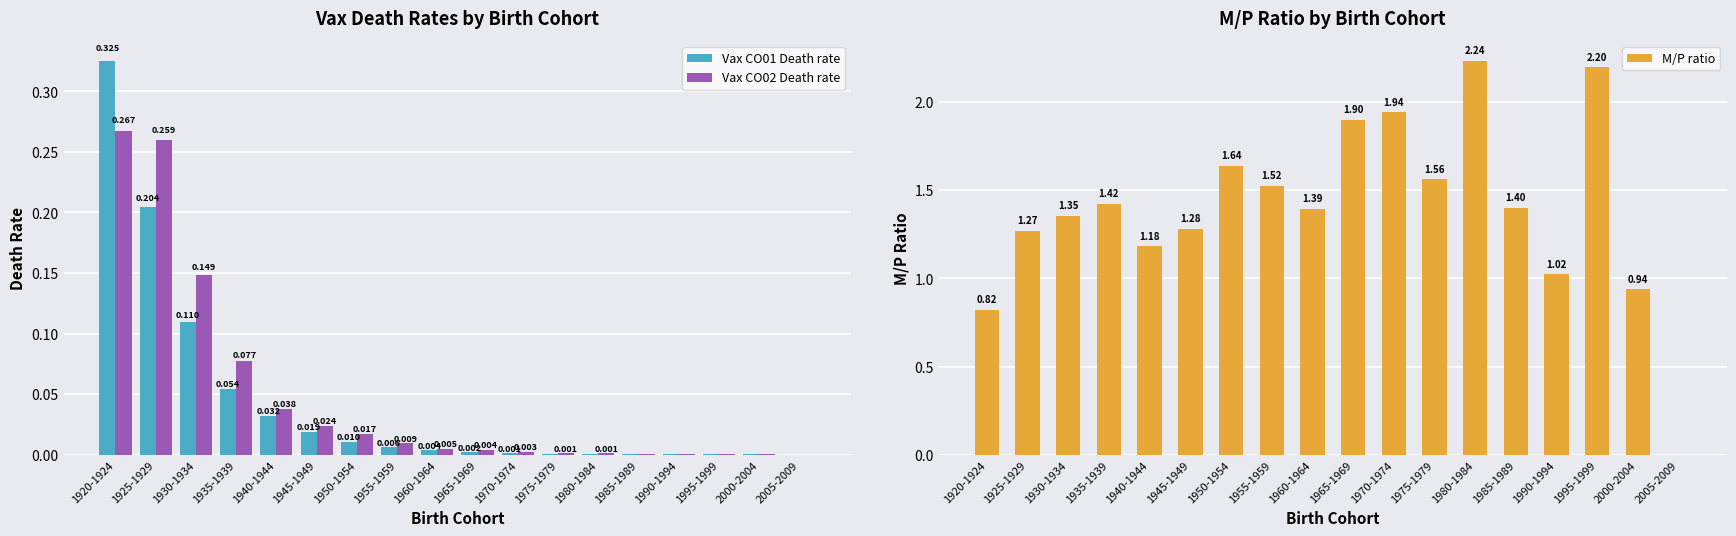

What position from the right is 1980-1984?

6